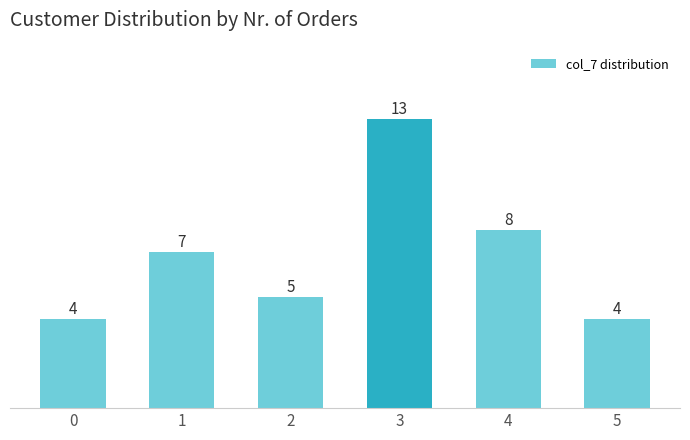

Reading right to left, list all the values displayed in this chart.

5=4	4=8	3=13	2=5	1=7	0=4